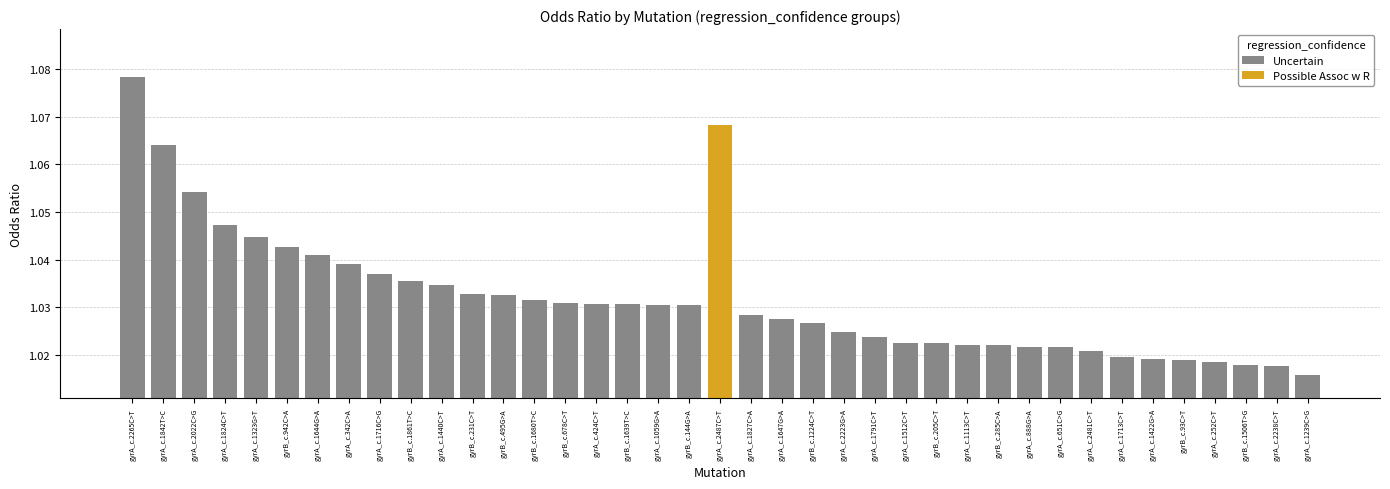

The chart shows a value of 1.0 at gyrB_c.231C>T. True or false?

True